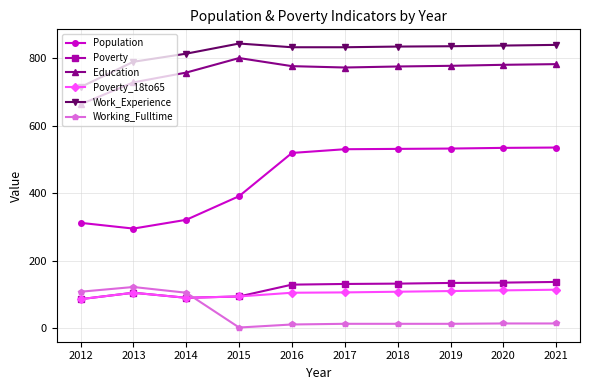

What is the sum of the Working_Fulltime values at 2013 and 2015?

124